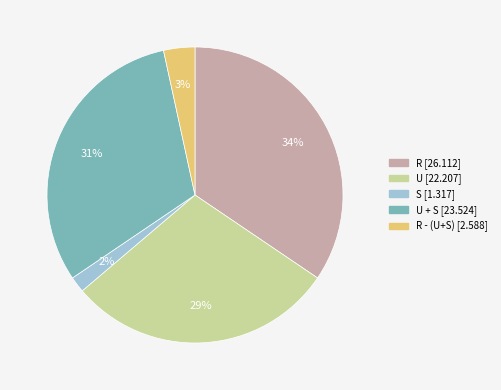

To the nearest percent, what is the average slice percentage?

20%